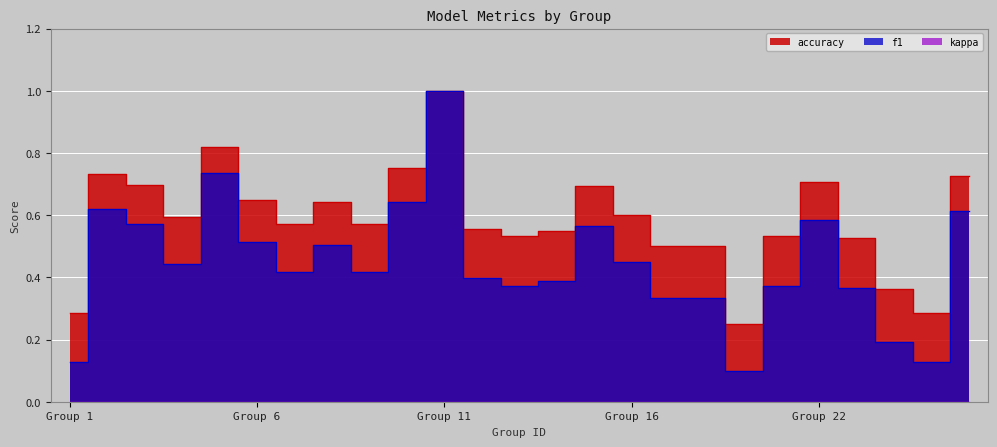

True or false: f1 has a value of 1.0 at Group 11.

True